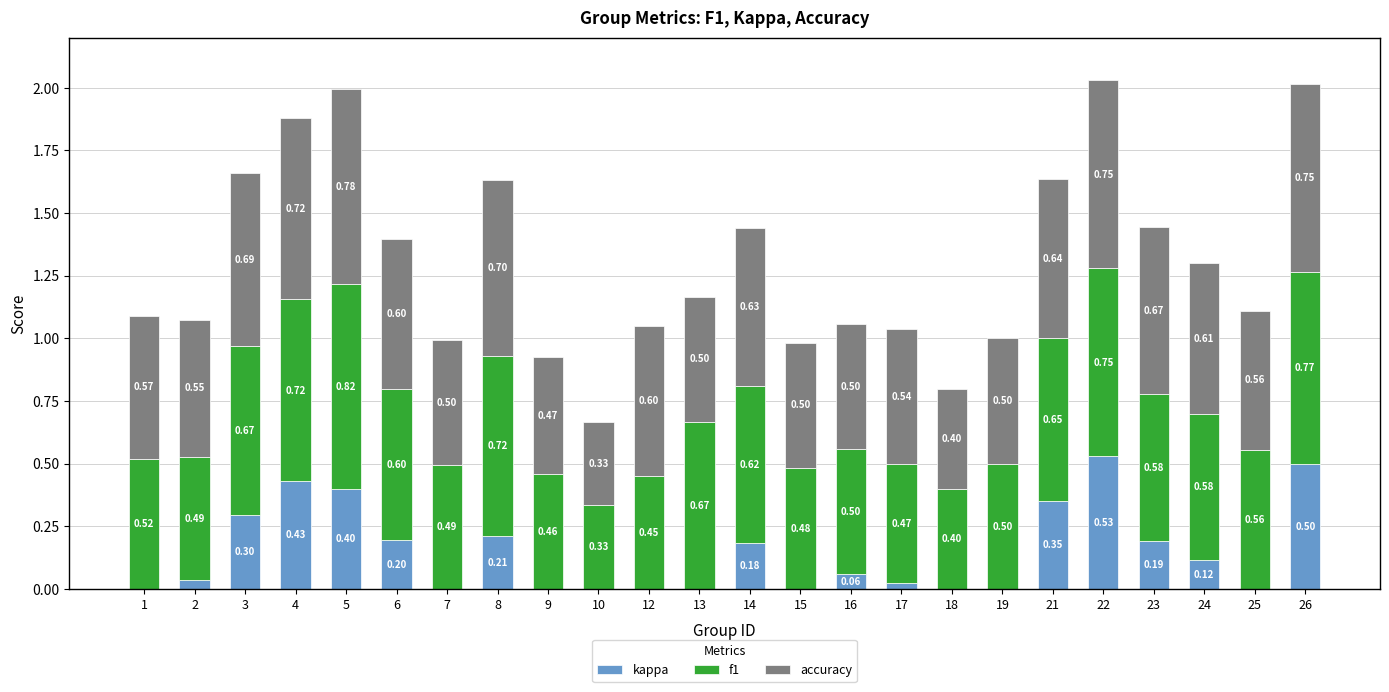

At which category is the sum across all series the highest?

22